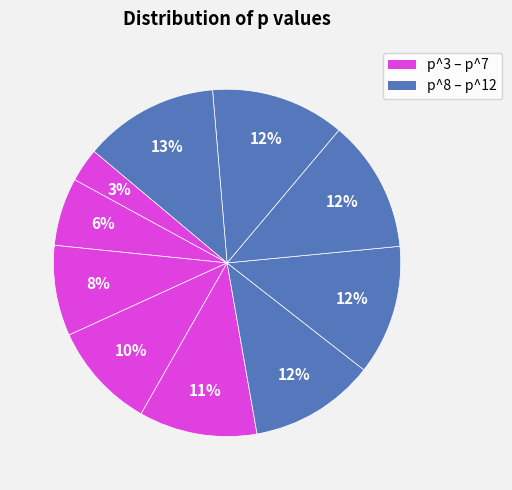

How many segments does this pie chart have?

10